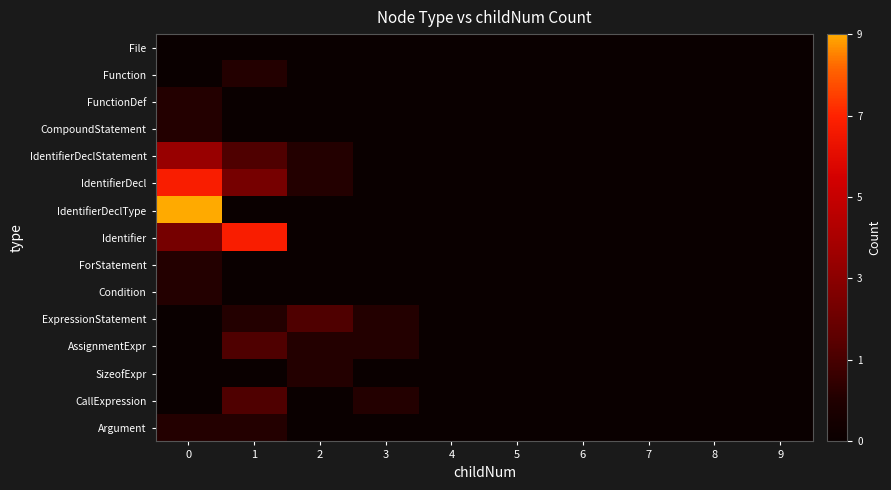

Reading right to left, list all the values displayed in this chart.

File: 9=0.0	8=0.0	7=0.0	6=0.0	5=0.0	4=0.0	3=0.0	2=0.0	1=0.0	0=0.0
Function: 9=0.0	8=0.0	7=0.0	6=0.0	5=0.0	4=0.0	3=0.0	2=0.0	1=0.1	0=0.0
FunctionDef: 9=0.0	8=0.0	7=0.0	6=0.0	5=0.0	4=0.0	3=0.0	2=0.0	1=0.0	0=0.1
CompoundStatement: 9=0.0	8=0.0	7=0.0	6=0.0	5=0.0	4=0.0	3=0.0	2=0.0	1=0.0	0=0.1
IdentifierDeclStatement: 9=0.0	8=0.0	7=0.0	6=0.0	5=0.0	4=0.0	3=0.0	2=0.1	1=0.2	0=0.4
IdentifierDecl: 9=0.0	8=0.0	7=0.0	6=0.0	5=0.0	4=0.0	3=0.0	2=0.1	1=0.3	0=0.8
IdentifierDeclType: 9=0.0	8=0.0	7=0.0	6=0.0	5=0.0	4=0.0	3=0.0	2=0.0	1=0.0	0=1.0
Identifier: 9=0.0	8=0.0	7=0.0	6=0.0	5=0.0	4=0.0	3=0.0	2=0.0	1=0.8	0=0.3
ForStatement: 9=0.0	8=0.0	7=0.0	6=0.0	5=0.0	4=0.0	3=0.0	2=0.0	1=0.0	0=0.1
Condition: 9=0.0	8=0.0	7=0.0	6=0.0	5=0.0	4=0.0	3=0.0	2=0.0	1=0.0	0=0.1
ExpressionStatement: 9=0.0	8=0.0	7=0.0	6=0.0	5=0.0	4=0.0	3=0.1	2=0.2	1=0.1	0=0.0
AssignmentExpr: 9=0.0	8=0.0	7=0.0	6=0.0	5=0.0	4=0.0	3=0.1	2=0.1	1=0.2	0=0.0
SizeofExpr: 9=0.0	8=0.0	7=0.0	6=0.0	5=0.0	4=0.0	3=0.0	2=0.1	1=0.0	0=0.0
CallExpression: 9=0.0	8=0.0	7=0.0	6=0.0	5=0.0	4=0.0	3=0.1	2=0.0	1=0.2	0=0.0
Argument: 9=0.0	8=0.0	7=0.0	6=0.0	5=0.0	4=0.0	3=0.0	2=0.0	1=0.1	0=0.1